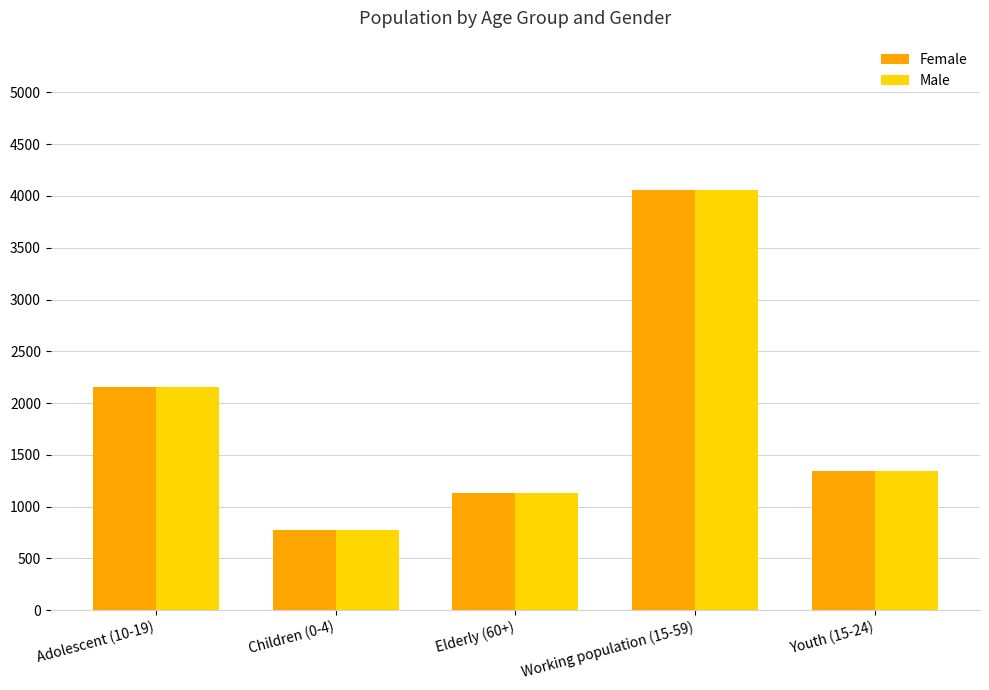

At how many categories does at least one series exceed 2581?

1